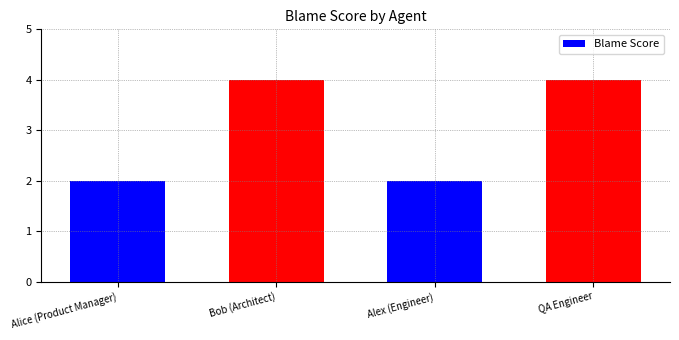

Which category has the lowest value across all series?

Alice (Product Manager)